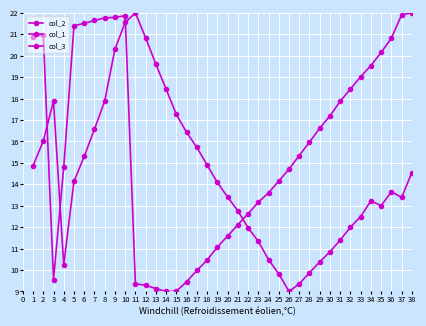

True or false: col_3 and col_2 cross at least once.

False